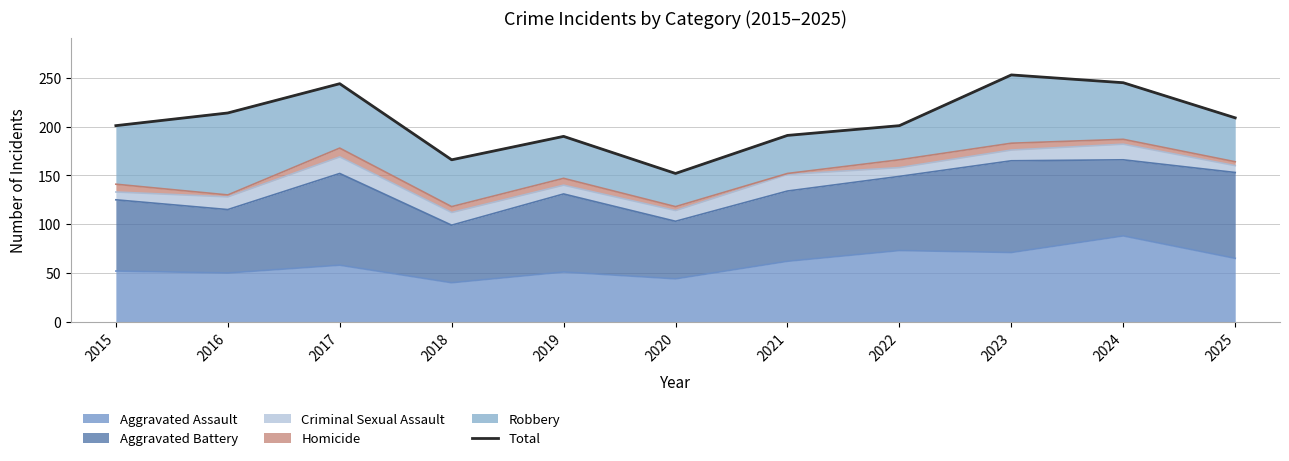

At which label is the value closest to 202?

2015